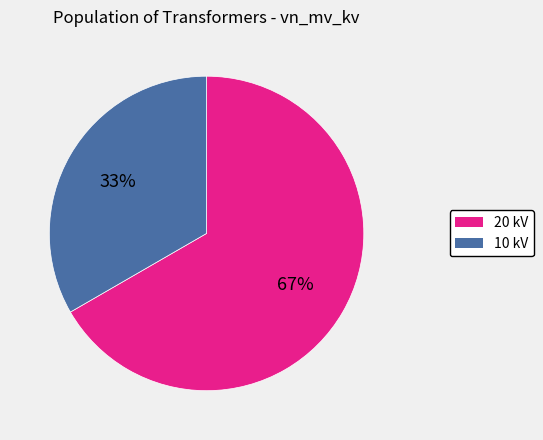

What is the largest slice in the pie chart?

20 kV